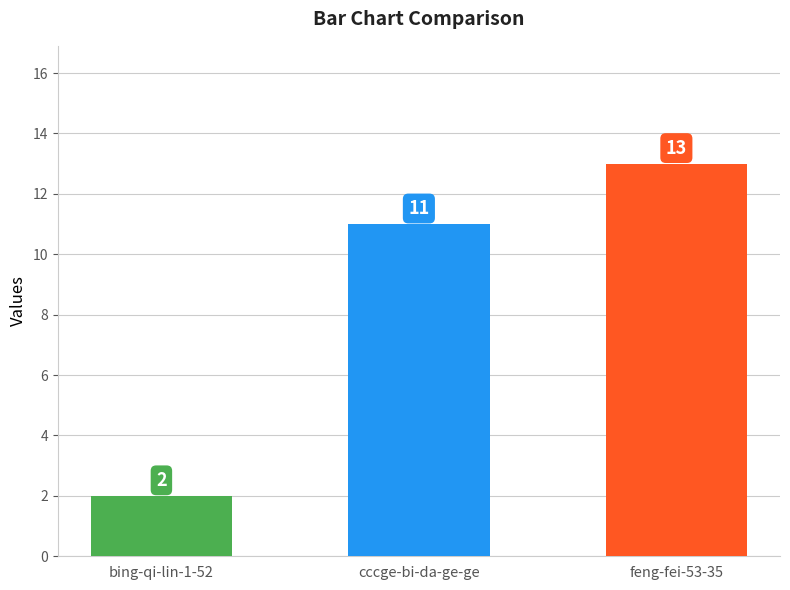

The chart shows a value of 17 at cccge-bi-da-ge-ge. True or false?

False